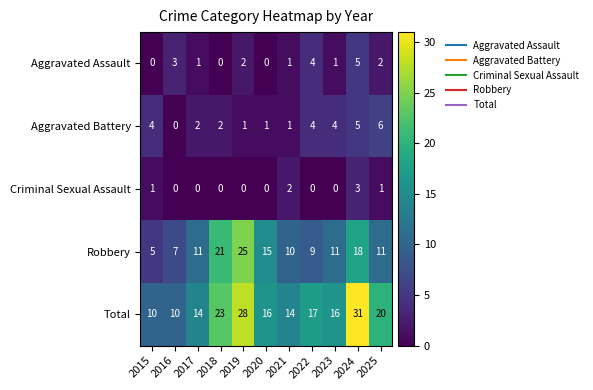

Which category has the lowest value in the Aggravated Battery series?

2016